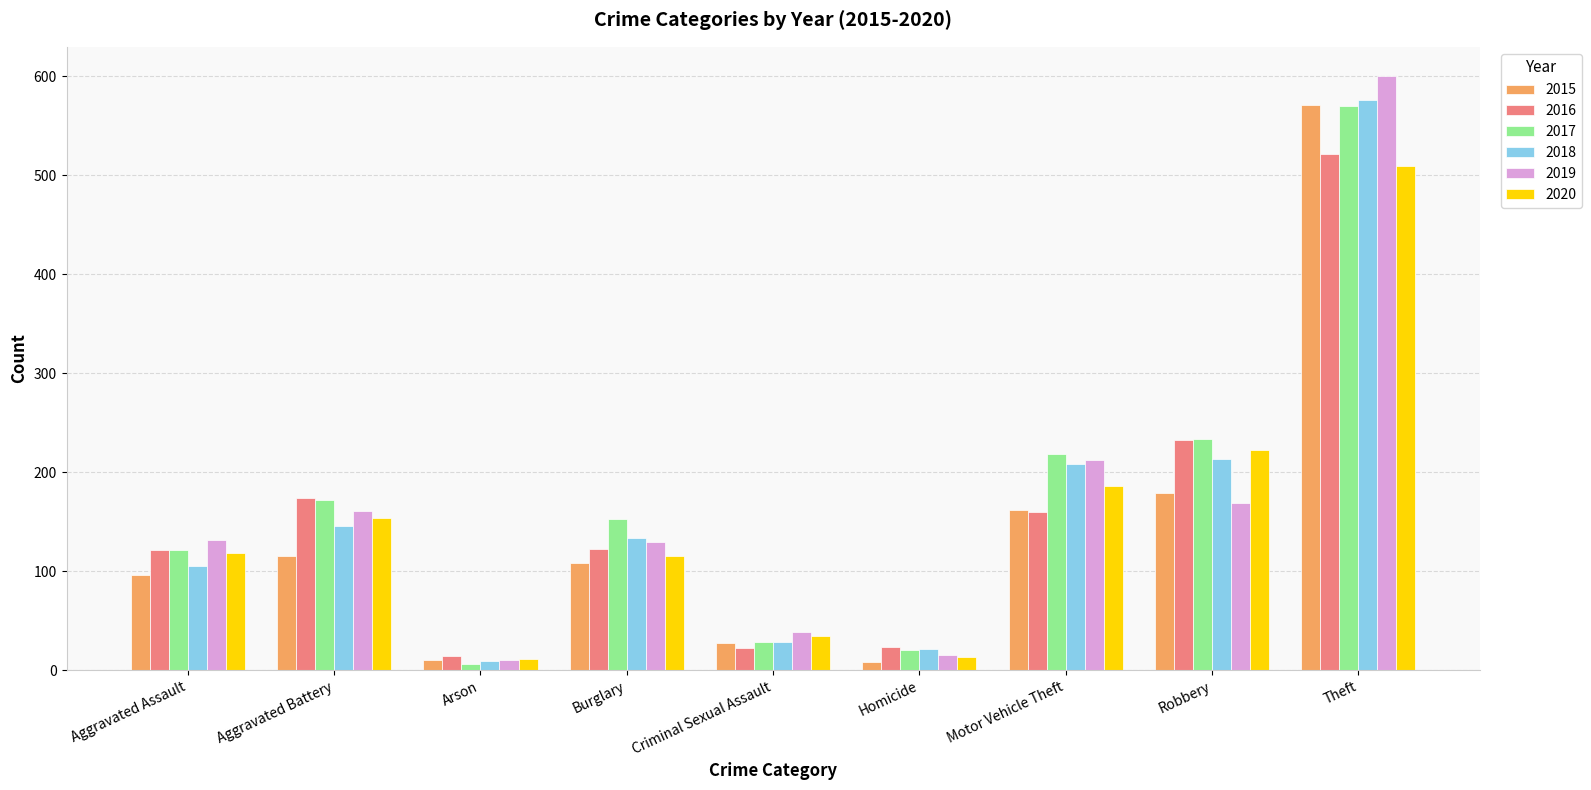

Which series has the largest range (max minus min)?

2019